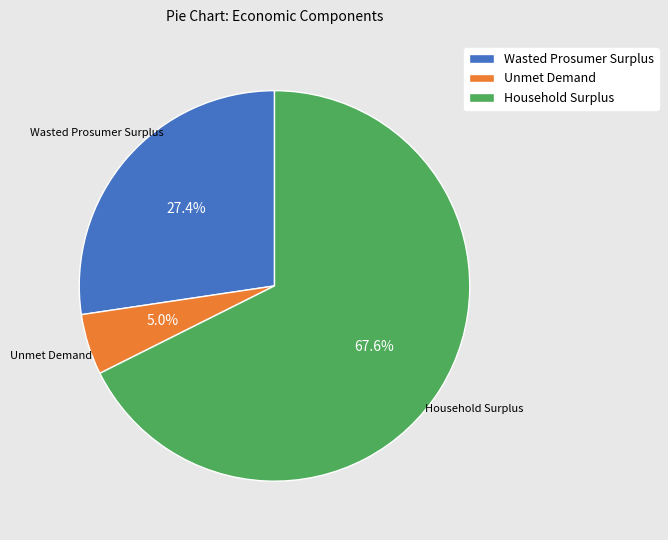

How many segments does this pie chart have?

3